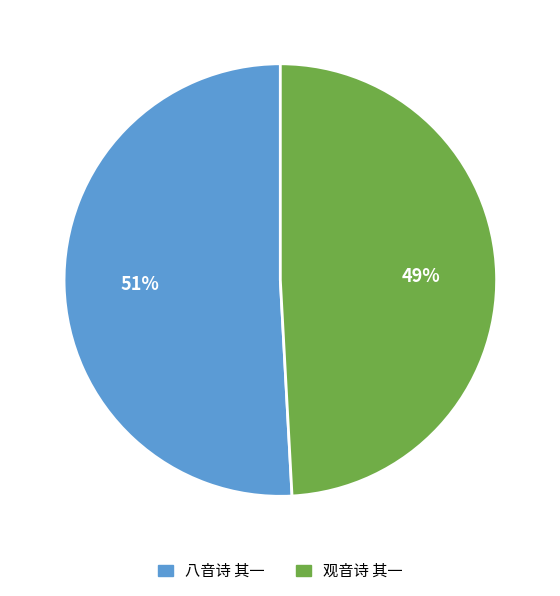

What percentage is the 八音诗 其一 slice, to the nearest percent?

51%